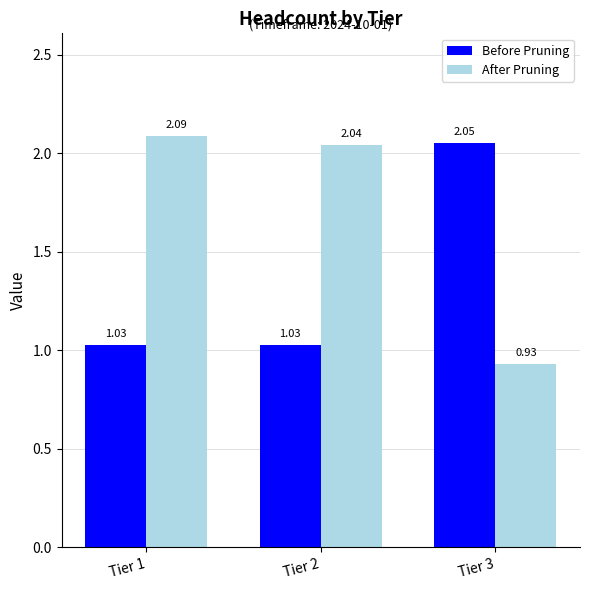

How many distinct data groups are displayed?

2